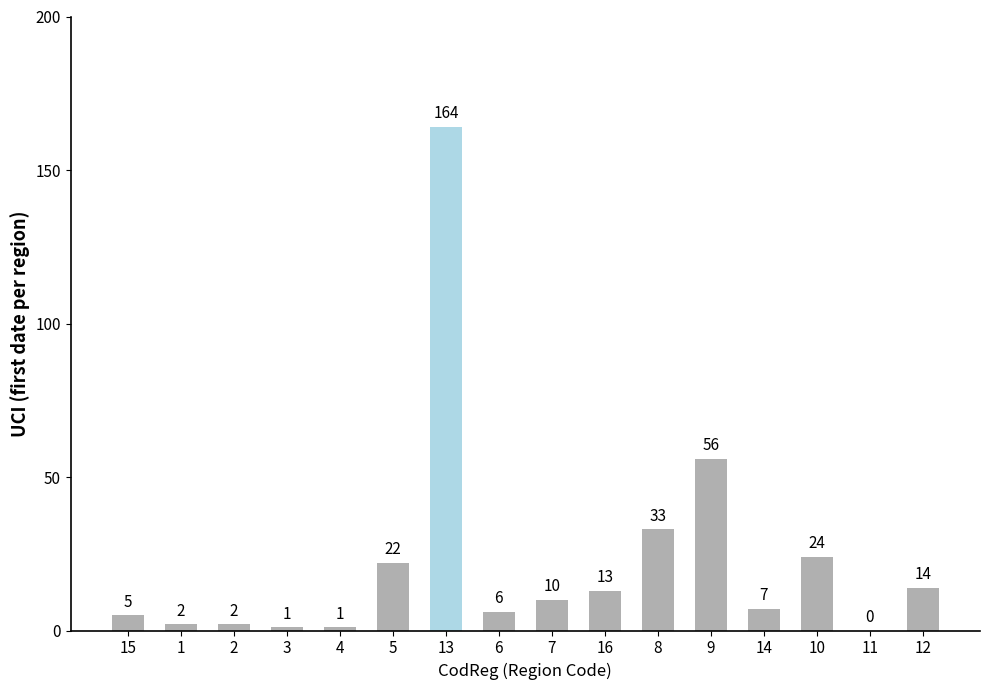

Reading left to right, what are all the values shown in this chart?

5	2	2	1	1	22	164	6	10	13	33	56	7	24	0	14